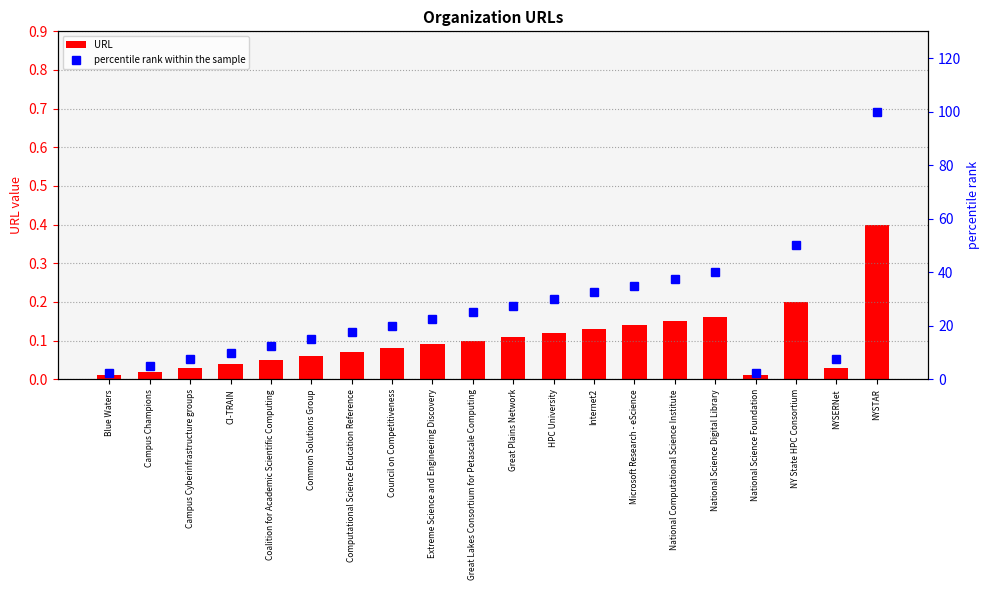

The percentile rank within the sample series shows 56.2 at NYSTAR. True or false?

False